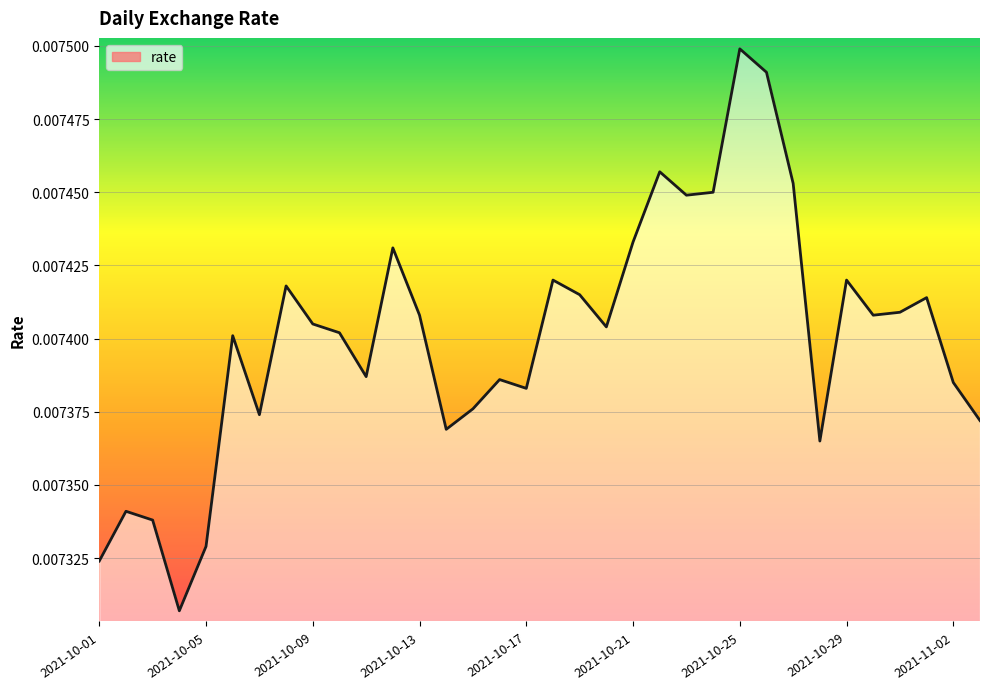

Which category has the highest value across all series?

2021-10-25